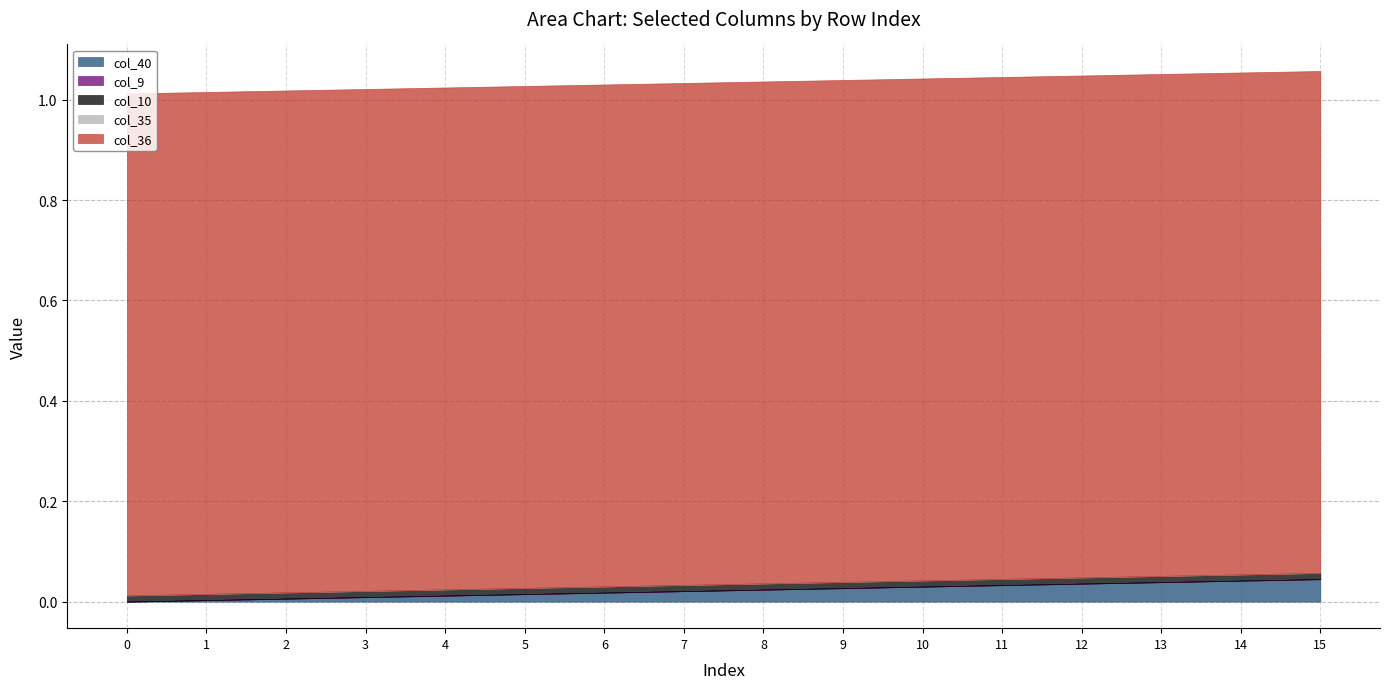

The col_36 series shows 1.0 at 9. True or false?

True